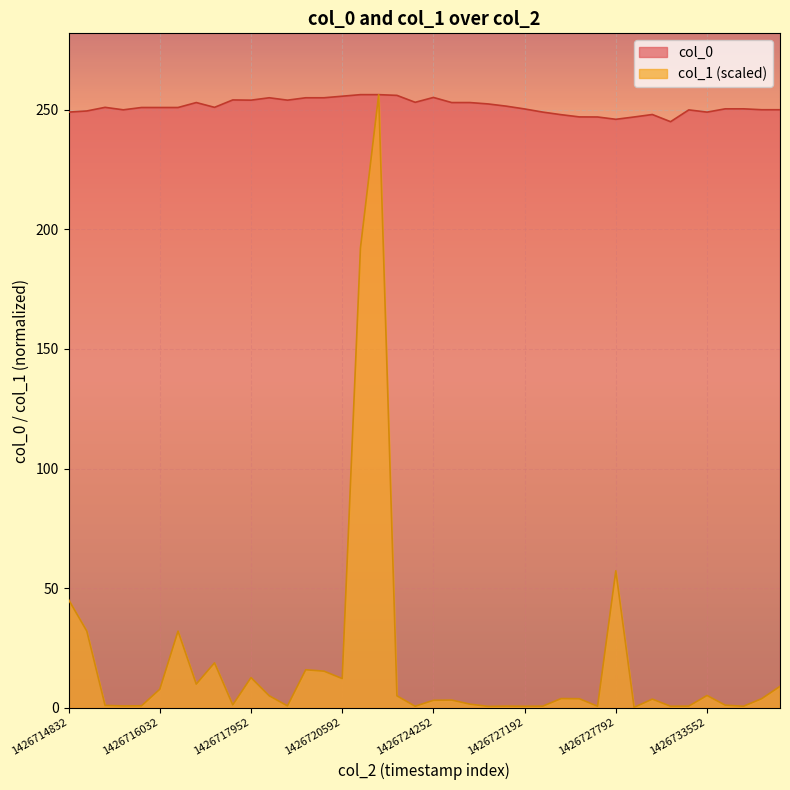

True or false: col_0 and col_1 intersect in this chart.

False